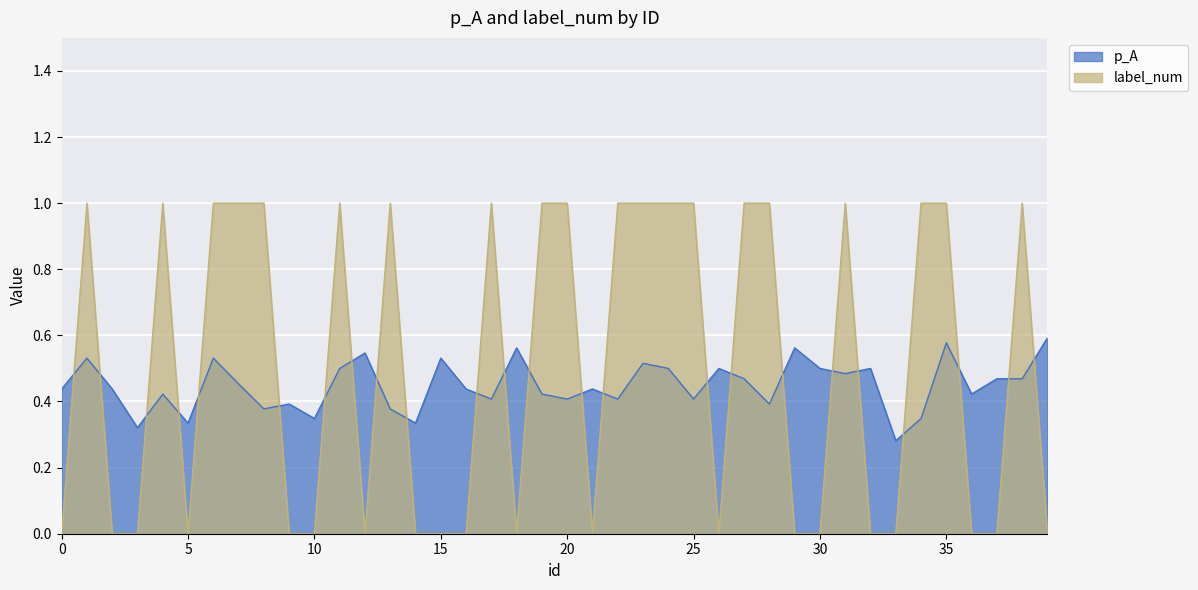

At which label does label_num reach its peak?

1